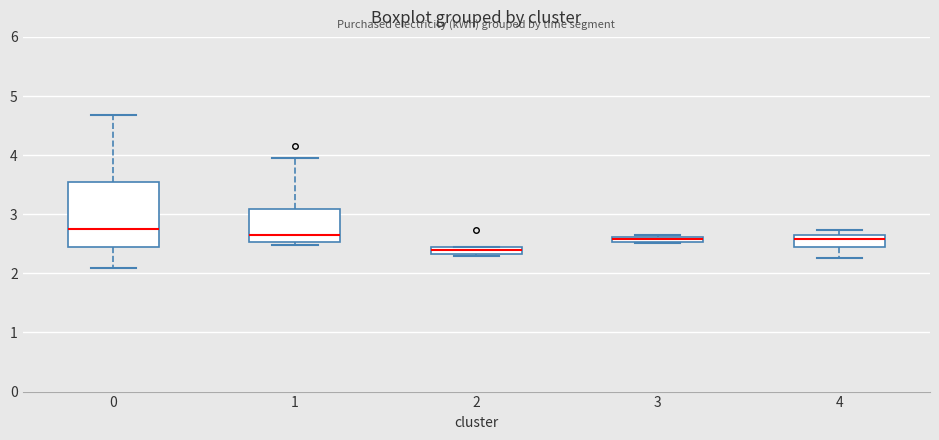

Where is the lower edge of the box at x = 4 on the y-axis? The values are not printed on the chart, so give them approximately, as read against the axis.

2.4